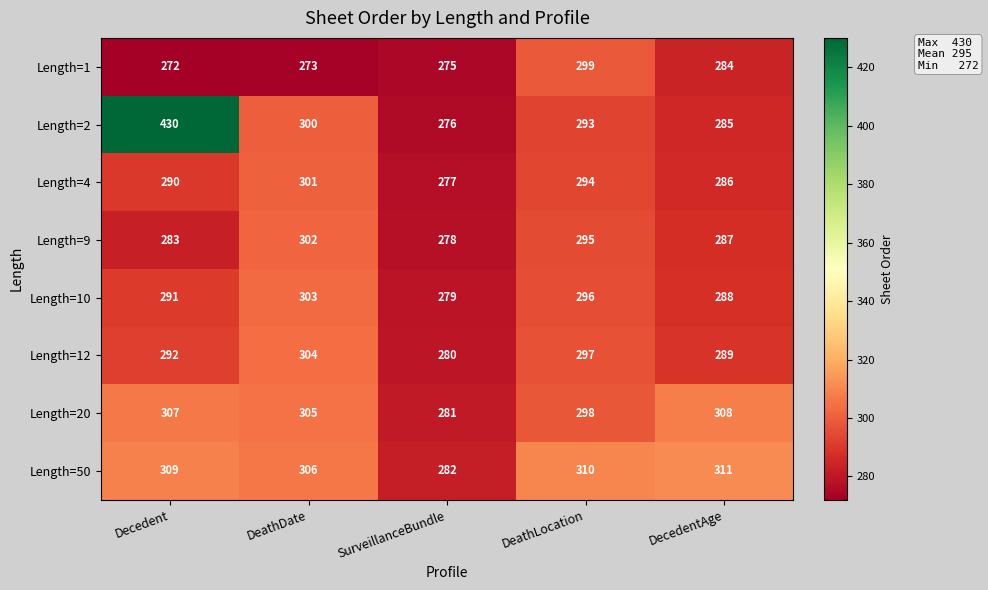

What is the sum of the Length=1 values at DeathLocation and Decedent?

571